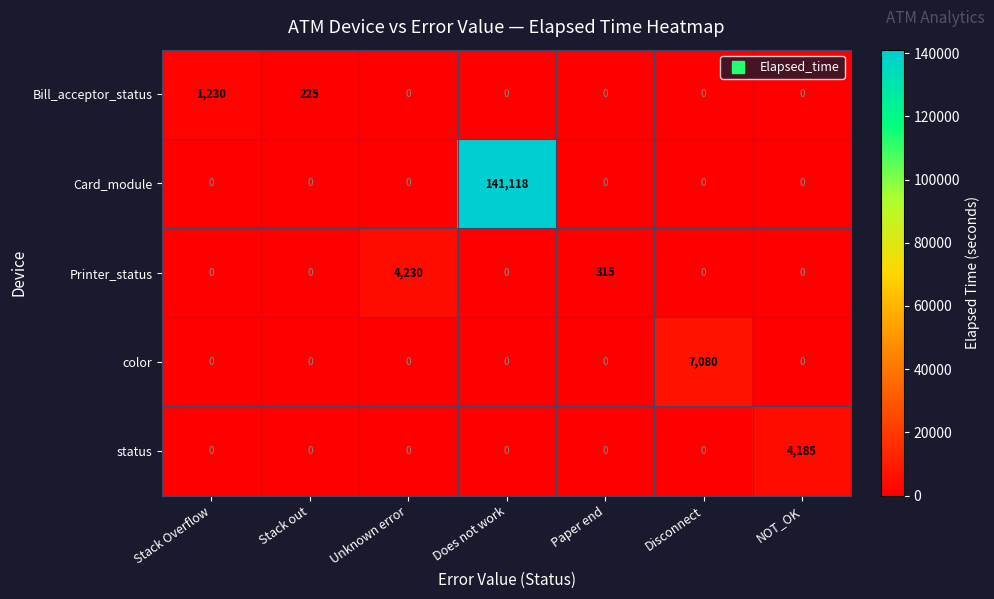

At which category is the sum across all series the highest?

Does not work